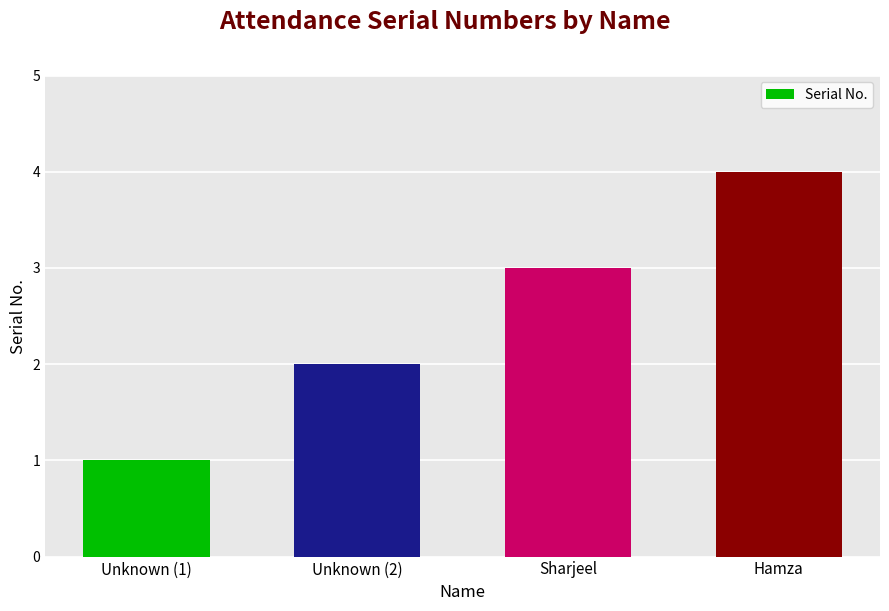

What is the change in value from Unknown (2) to Hamza?

+2